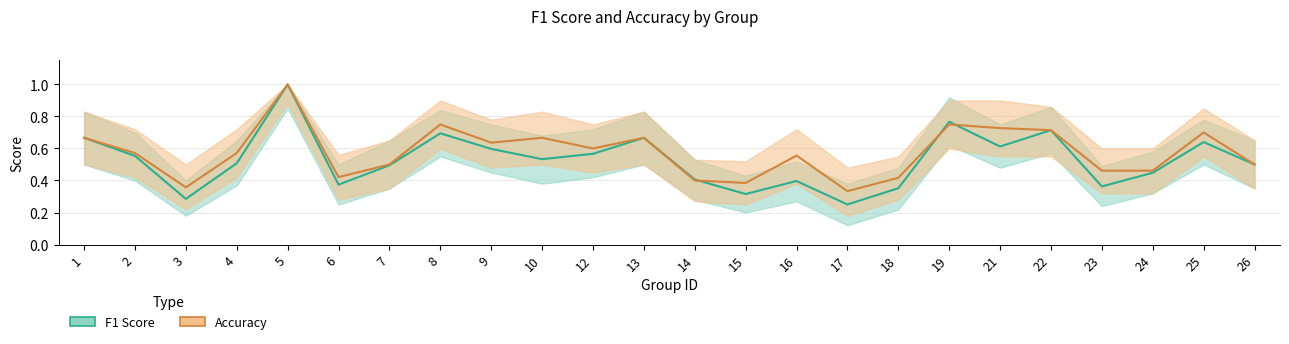

In Accuracy, how many points are higher than both neighbors (excluding endpoints)?

7